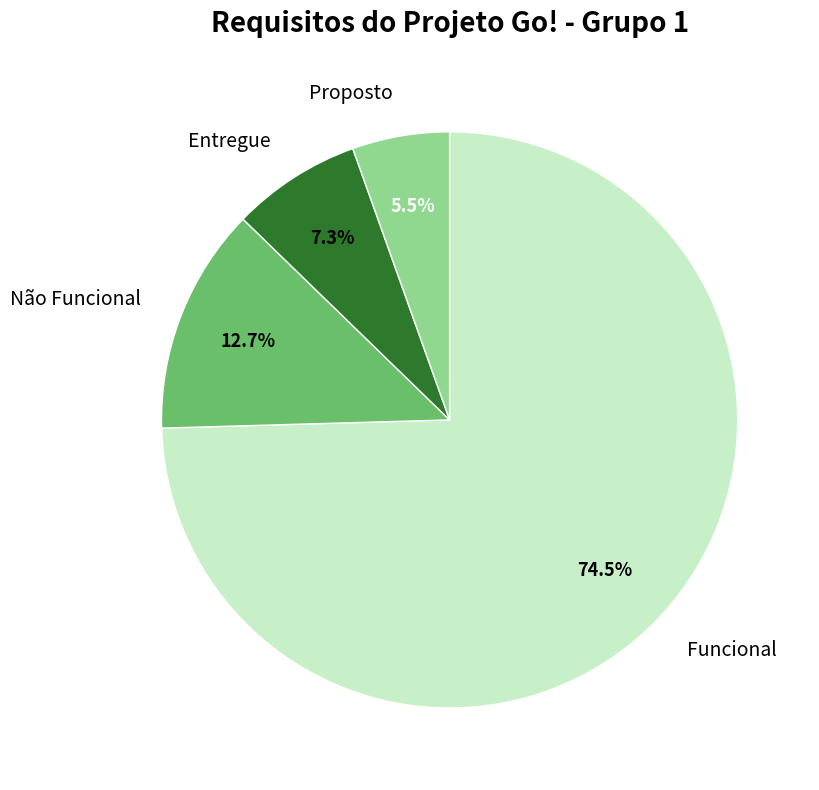

Which slice is the smallest?

Proposto